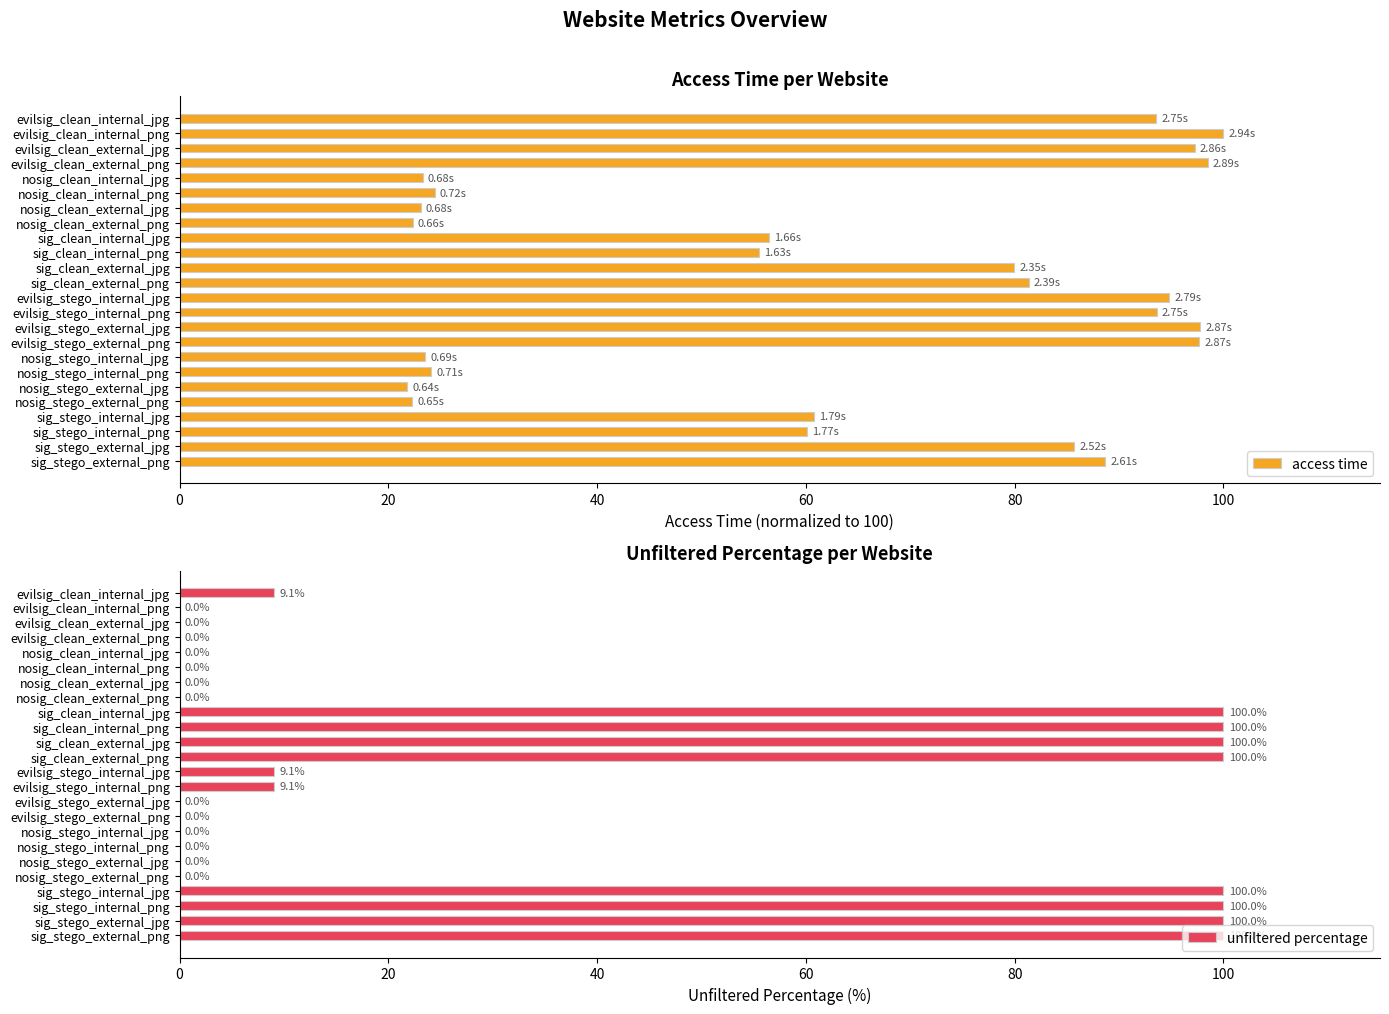

Reading right to left, list all the values displayed in this chart.

access time: 88.7	85.7	60.1	60.8	22.3	21.8	24.1	23.5	97.7	97.8	93.6	94.8	81.3	80.0	55.5	56.5	22.3	23.1	24.4	23.3	98.5	97.2	100.0	93.5
unfiltered percentage: 100.0	100.0	100.0	100.0	0.0	0.0	0.0	0.0	0.0	0.0	9.1	9.1	100.0	100.0	100.0	100.0	0.0	0.0	0.0	0.0	0.0	0.0	0.0	9.1